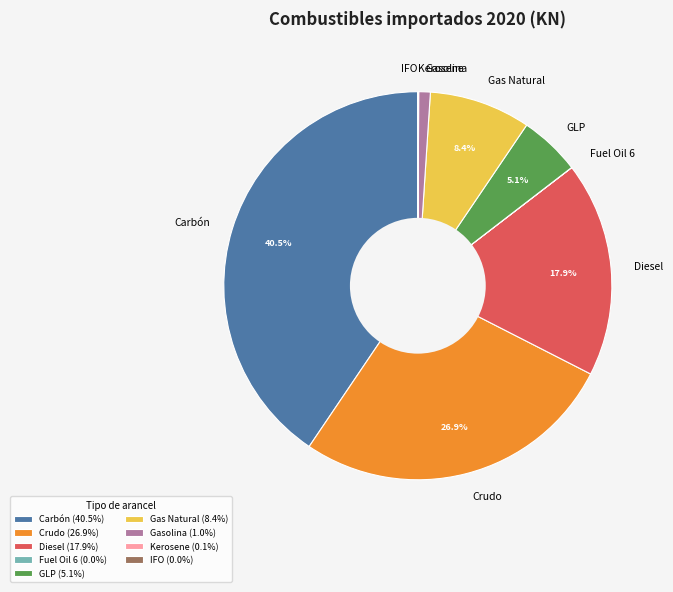

What portion of the pie excludes Crudo?

73.1%